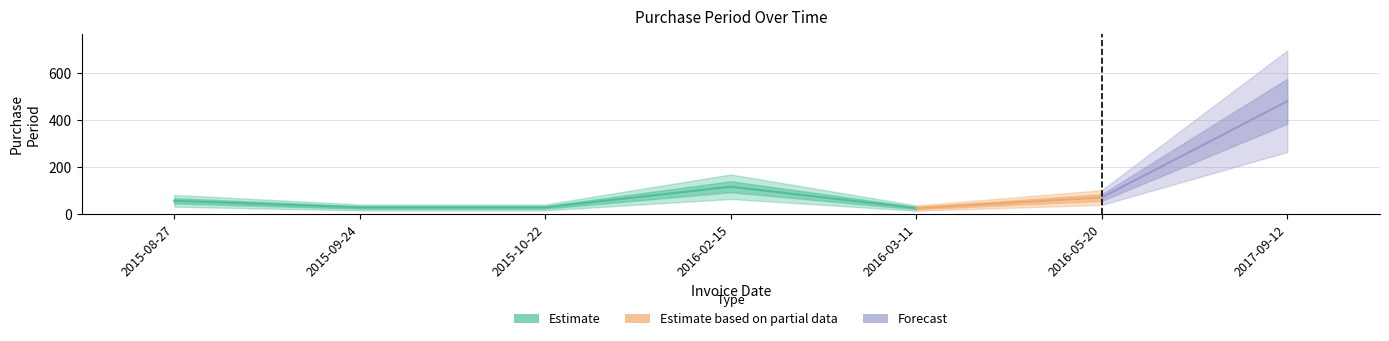

What is the label of the 3rd point from the right?

2016-03-11